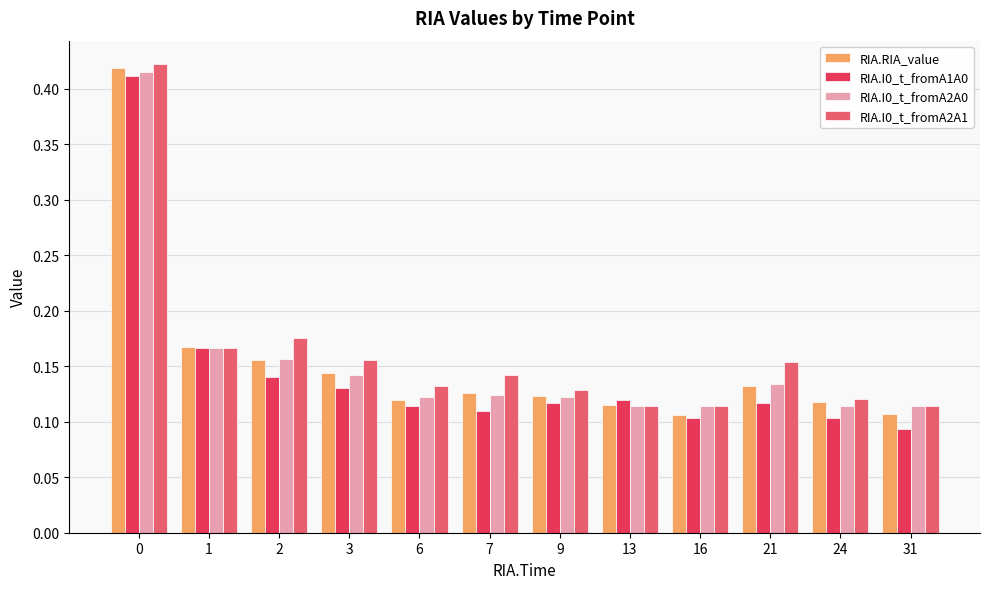

How many RIA.I0_t_fromA2A0 values are between 0 and 1?

12